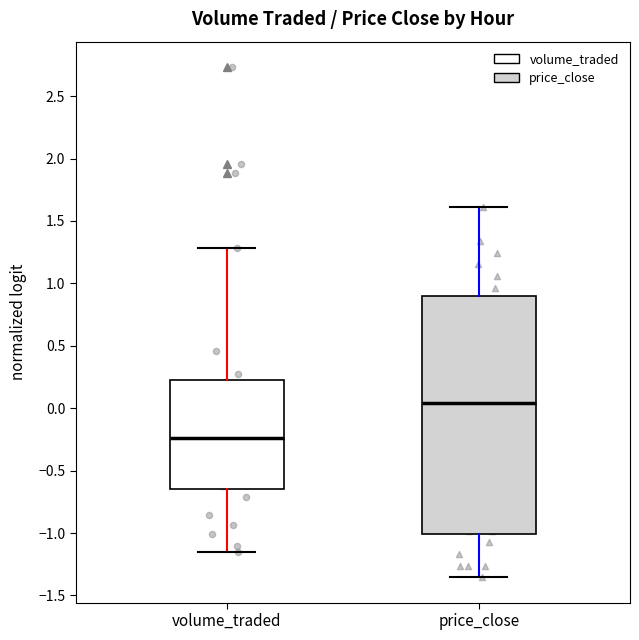

Where is the lower edge of the box for volume_traded on the y-axis? The values are not printed on the chart, so give them approximately, as read against the axis.

-0.65